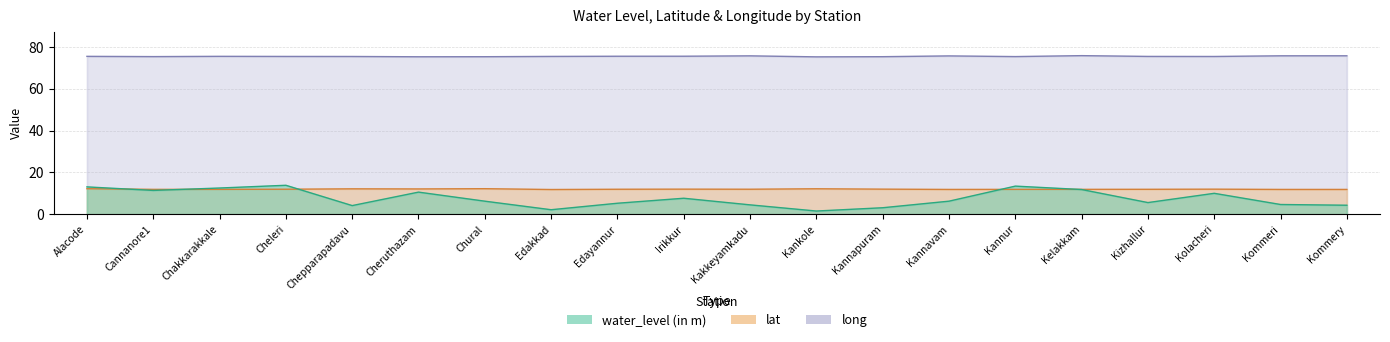

Which series has the largest total across all categories?

long